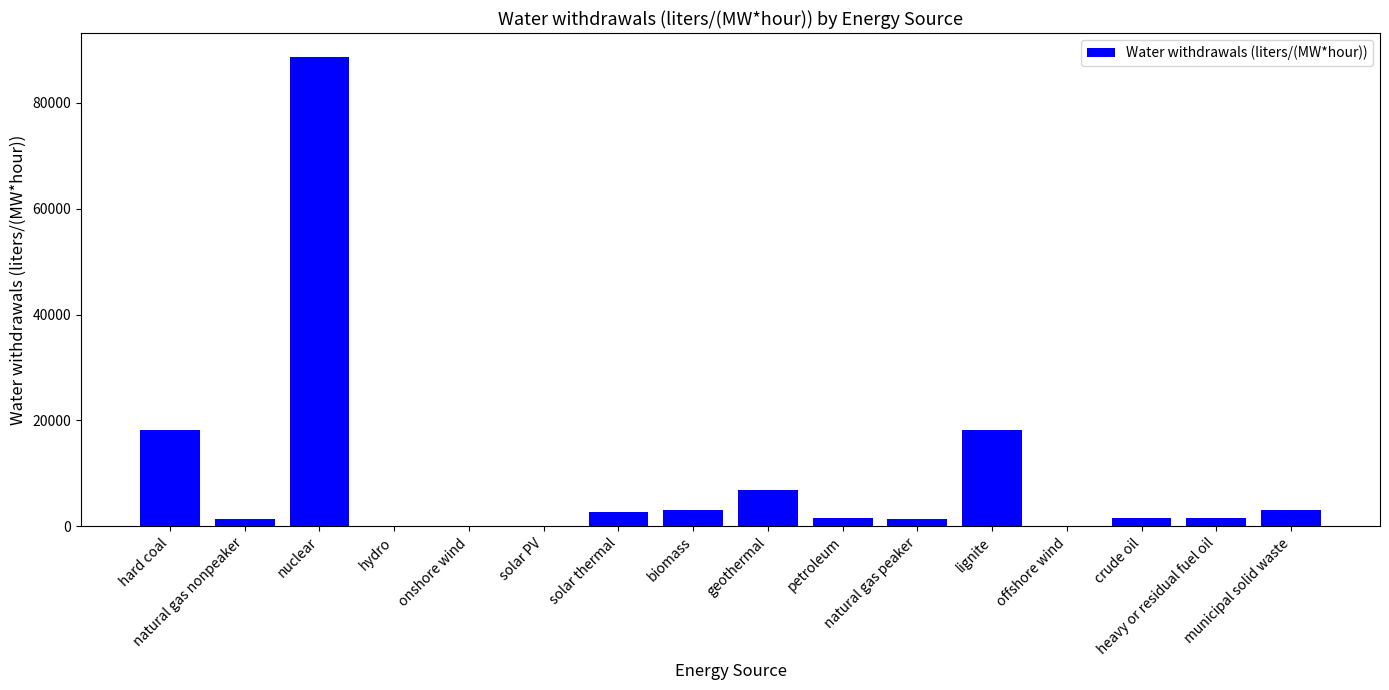

At which label does the data first exceed 1600?

hard coal